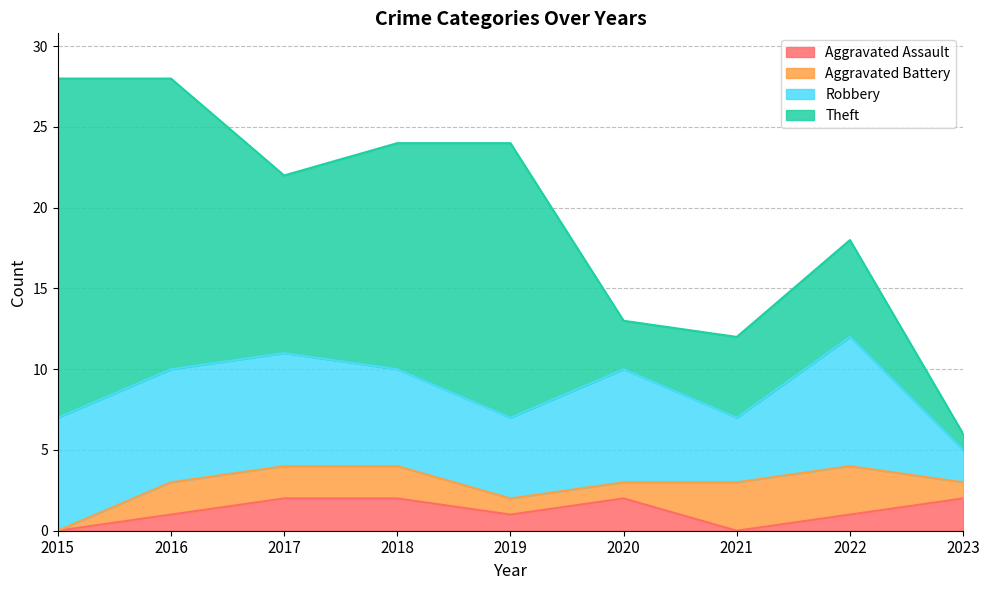

At 2020, list the series in order from largest to smallest.

Robbery, Theft, Aggravated Assault, Aggravated Battery